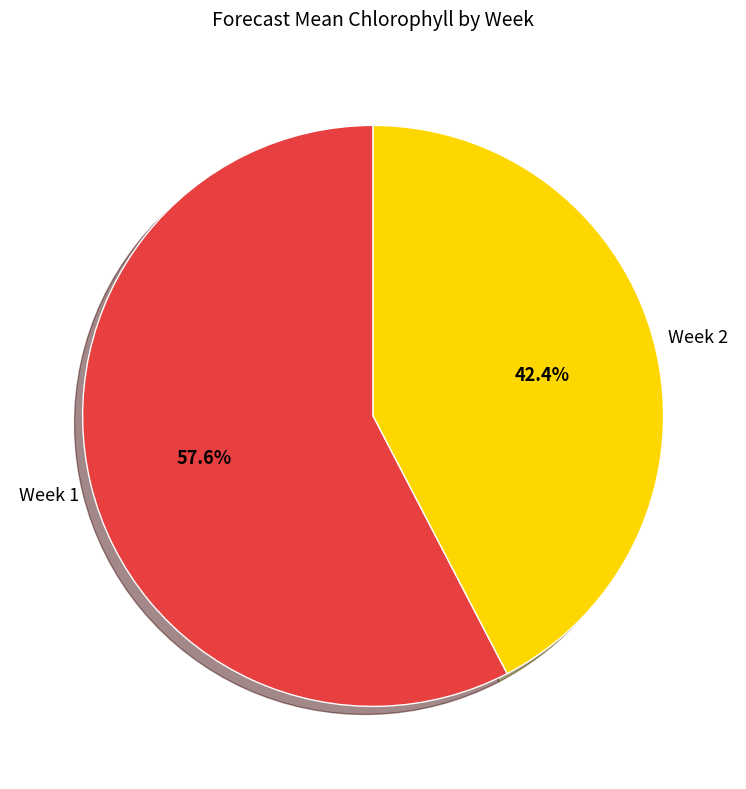

Does Week 1 represent more than half of the total?

Yes